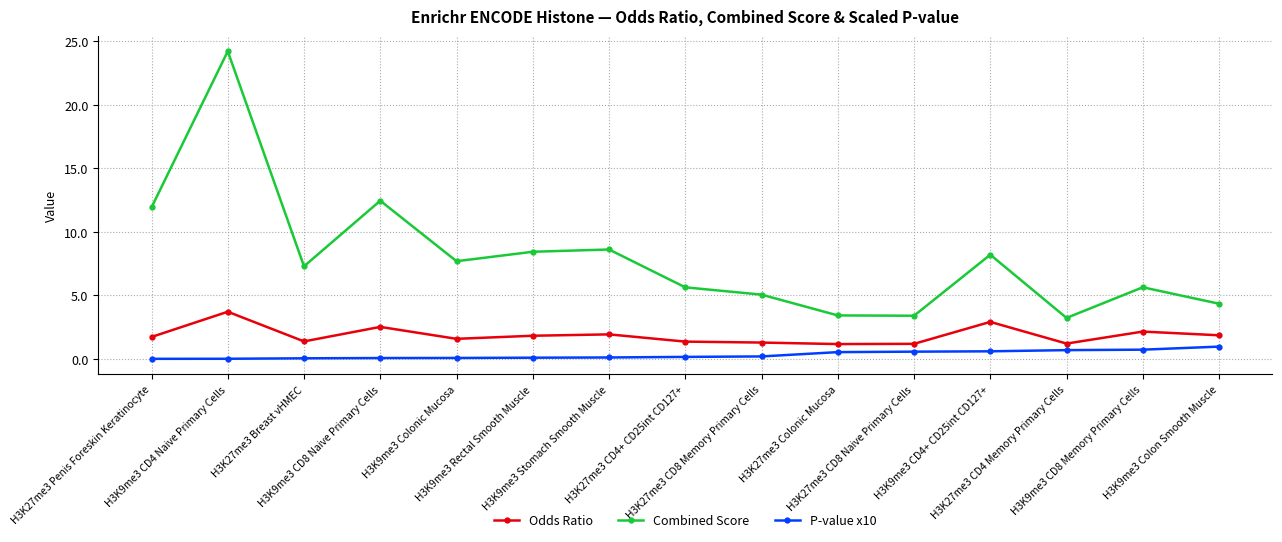

List the series in order of their overall mean, lowest first.

P-value x10, Odds Ratio, Combined Score